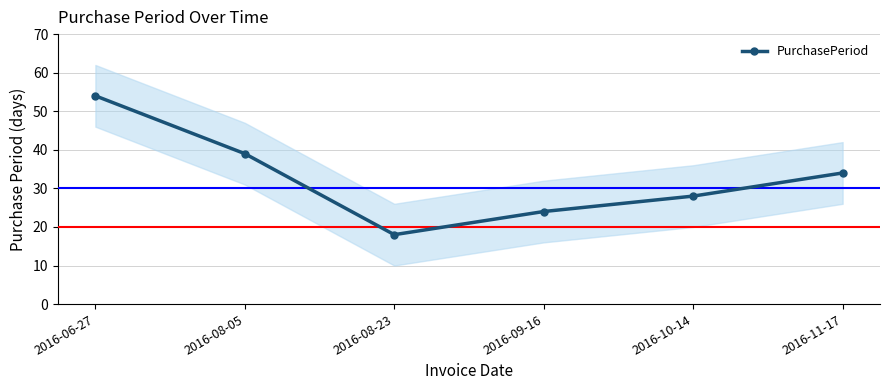

At which category does the data reach its first local valley?

2016-08-23